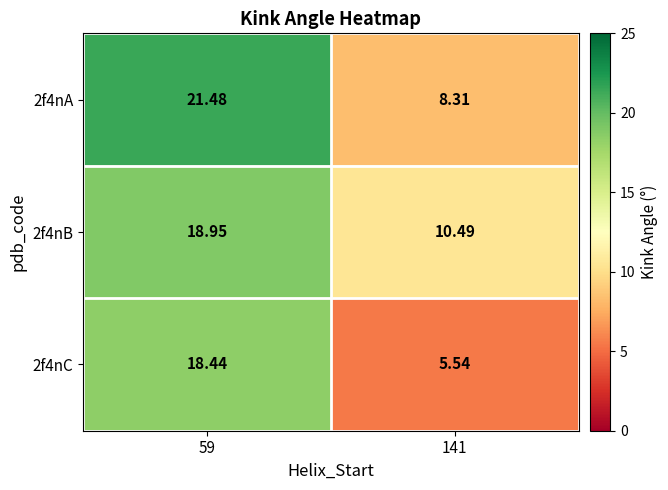

Is the value of 2f4nC at 59 greater than the value of 2f4nA at 141?

Yes